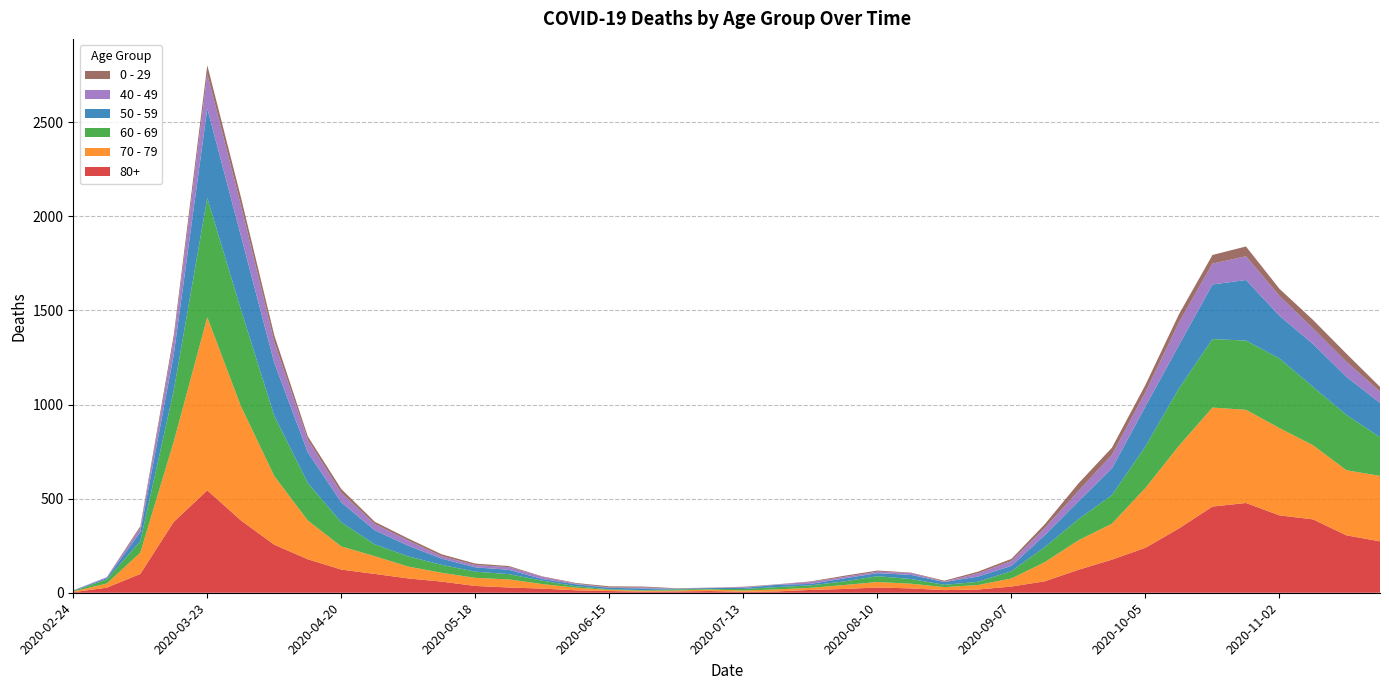

Reading left to right, what are all the values shown in this chart?

80+: 2020-02-24=3	2020-03-02=27	2020-03-09=100	2020-03-16=377	2020-03-23=544	2020-03-30=385	2020-04-06=255	2020-04-13=178	2020-04-20=123	2020-04-27=100	2020-05-04=76	2020-05-11=59	2020-05-18=36	2020-05-25=28	2020-06-01=22	2020-06-08=13	2020-06-15=9	2020-06-22=6	2020-06-29=7	2020-07-06=9	2020-07-13=5	2020-07-20=7	2020-07-27=15	2020-08-03=20	2020-08-10=28	2020-08-17=23	2020-08-24=14	2020-08-31=17	2020-09-07=33	2020-09-14=61	2020-09-21=122	2020-09-28=176	2020-10-05=239	2020-10-12=342	2020-10-19=458	2020-10-26=477	2020-11-02=411	2020-11-09=390	2020-11-16=305	2020-11-23=273
70 - 79: 2020-02-24=4	2020-03-02=22	2020-03-09=113	2020-03-16=427	2020-03-23=920	2020-03-30=608	2020-04-06=365	2020-04-13=206	2020-04-20=123	2020-04-27=94	2020-05-04=63	2020-05-11=47	2020-05-18=43	2020-05-25=43	2020-06-01=24	2020-06-08=14	2020-06-15=6	2020-06-22=5	2020-06-29=5	2020-07-06=8	2020-07-13=7	2020-07-20=11	2020-07-27=11	2020-08-03=21	2020-08-10=29	2020-08-17=25	2020-08-24=16	2020-08-31=24	2020-09-07=43	2020-09-14=102	2020-09-21=157	2020-09-28=191	2020-10-05=318	2020-10-12=439	2020-10-19=526	2020-10-26=495	2020-11-02=464	2020-11-09=394	2020-11-16=346	2020-11-23=348
60 - 69: 2020-02-24=2	2020-03-02=22	2020-03-09=61	2020-03-16=272	2020-03-23=634	2020-03-30=514	2020-04-06=320	2020-04-13=199	2020-04-20=128	2020-04-27=63	2020-05-04=54	2020-05-11=42	2020-05-18=33	2020-05-25=28	2020-06-01=18	2020-06-08=8	2020-06-15=3	2020-06-22=3	2020-06-29=6	2020-07-06=3	2020-07-13=8	2020-07-20=12	2020-07-27=13	2020-08-03=19	2020-08-10=31	2020-08-17=25	2020-08-24=12	2020-08-31=17	2020-09-07=39	2020-09-14=80	2020-09-21=112	2020-09-28=152	2020-10-05=221	2020-10-12=305	2020-10-19=364	2020-10-26=368	2020-11-02=370	2020-11-09=310	2020-11-16=294	2020-11-23=206
50 - 59: 2020-02-24=3	2020-03-02=7	2020-03-09=48	2020-03-16=190	2020-03-23=475	2020-03-30=392	2020-04-06=281	2020-04-13=163	2020-04-20=106	2020-04-27=75	2020-05-04=57	2020-05-11=33	2020-05-18=23	2020-05-25=23	2020-06-01=9	2020-06-08=10	2020-06-15=8	2020-06-22=9	2020-06-29=3	2020-07-06=5	2020-07-13=6	2020-07-20=12	2020-07-27=8	2020-08-03=16	2020-08-10=16	2020-08-17=22	2020-08-24=15	2020-08-31=28	2020-09-07=28	2020-09-14=64	2020-09-21=95	2020-09-28=142	2020-10-05=212	2020-10-12=230	2020-10-19=290	2020-10-26=322	2020-11-02=227	2020-11-09=228	2020-11-16=202	2020-11-23=182
40 - 49: 2020-02-24=0	2020-03-02=5	2020-03-09=21	2020-03-16=79	2020-03-23=183	2020-03-30=163	2020-04-06=111	2020-04-13=66	2020-04-20=51	2020-04-27=33	2020-05-04=27	2020-05-11=13	2020-05-18=12	2020-05-25=14	2020-06-01=12	2020-06-08=3	2020-06-15=2	2020-06-22=5	2020-06-29=1	2020-07-06=1	2020-07-13=4	2020-07-20=2	2020-07-27=10	2020-08-03=8	2020-08-10=8	2020-08-17=10	2020-08-24=2	2020-08-31=17	2020-09-07=26	2020-09-14=38	2020-09-21=55	2020-09-28=72	2020-10-05=76	2020-10-12=120	2020-10-19=111	2020-10-26=126	2020-11-02=105	2020-11-09=83	2020-11-16=80	2020-11-23=60
0 - 29: 2020-02-24=1	2020-03-02=0	2020-03-09=10	2020-03-16=25	2020-03-23=47	2020-03-30=42	2020-04-06=36	2020-04-13=19	2020-04-20=20	2020-04-27=12	2020-05-04=11	2020-05-11=10	2020-05-18=8	2020-05-25=6	2020-06-01=2	2020-06-08=4	2020-06-15=6	2020-06-22=5	2020-06-29=2	2020-07-06=1	2020-07-13=2	2020-07-20=1	2020-07-27=3	2020-08-03=6	2020-08-10=6	2020-08-17=2	2020-08-24=5	2020-08-31=9	2020-09-07=11	2020-09-14=20	2020-09-21=40	2020-09-28=38	2020-10-05=39	2020-10-12=44	2020-10-19=46	2020-10-26=52	2020-11-02=38	2020-11-09=45	2020-11-16=43	2020-11-23=25